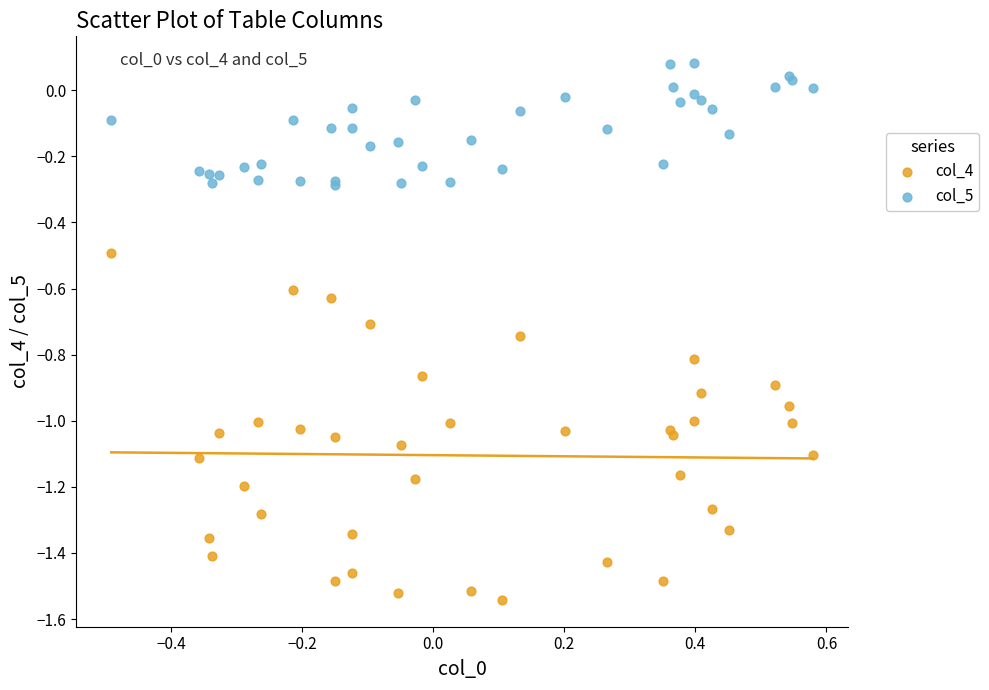

Which series contains the lowest Y value?

col_4